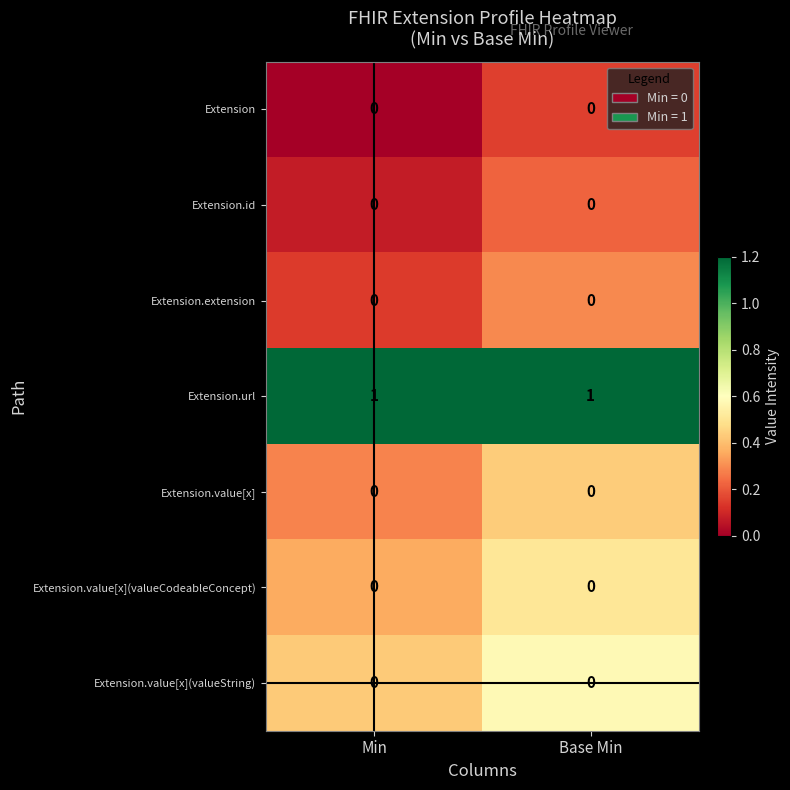

Which series has the largest total across all categories?

Extension.url